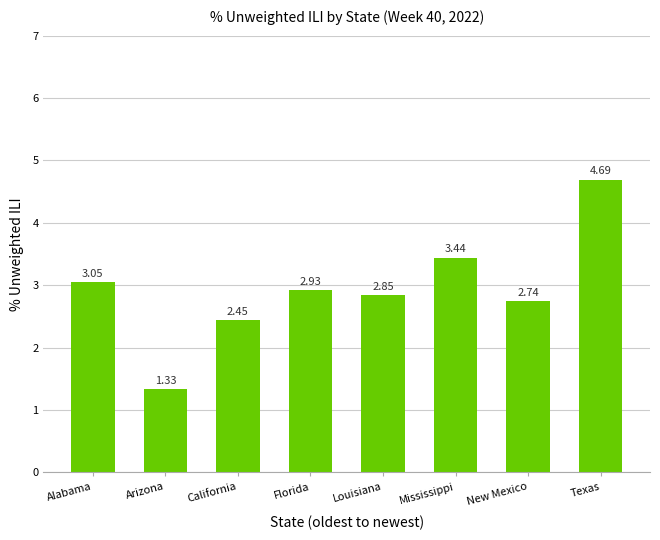

What is the label of the 4th bar from the left?

Florida